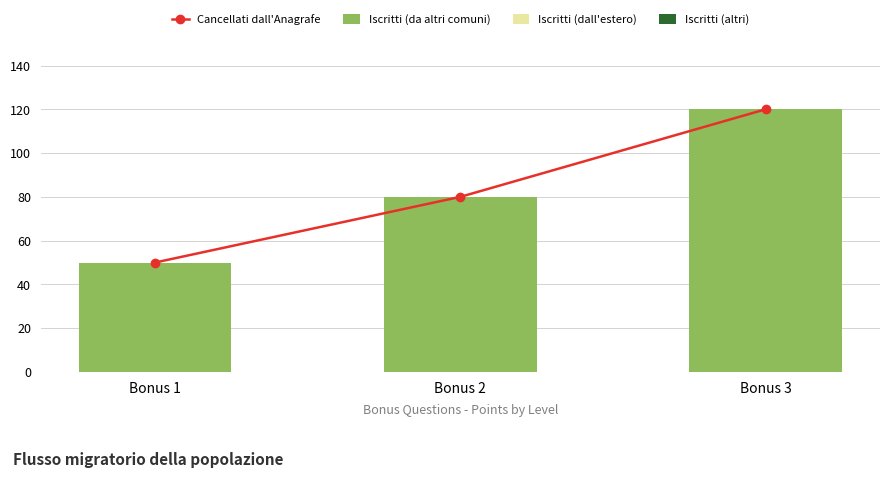

How many groups of bars are there?

3